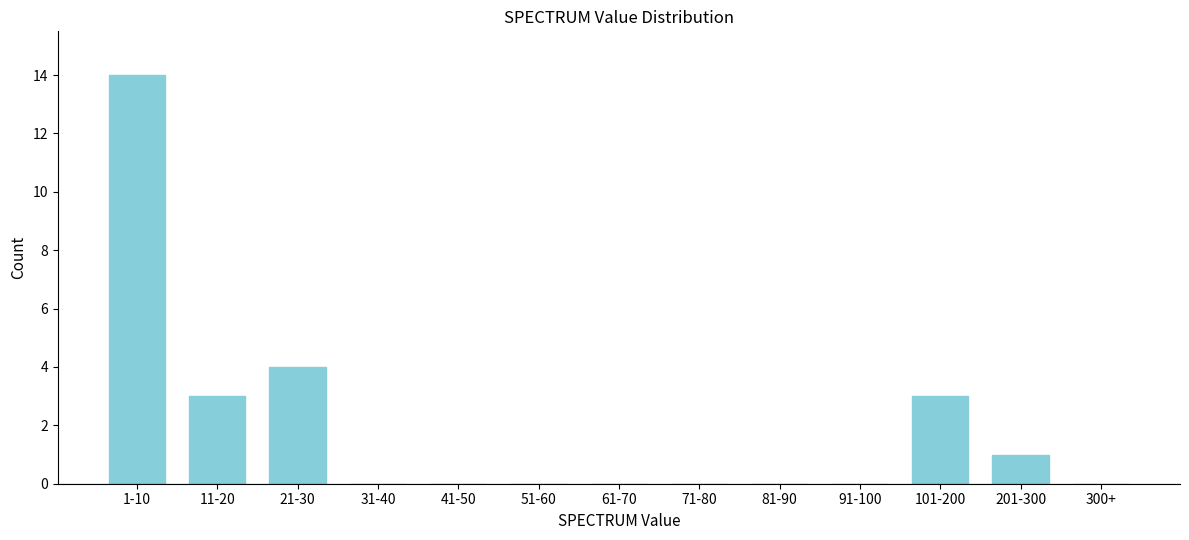

Reading left to right, extract all data points from this chart.

1-10=14	11-20=3	21-30=4	31-40=0	41-50=0	51-60=0	61-70=0	71-80=0	81-90=0	91-100=0	101-200=3	201-300=1	300+=0